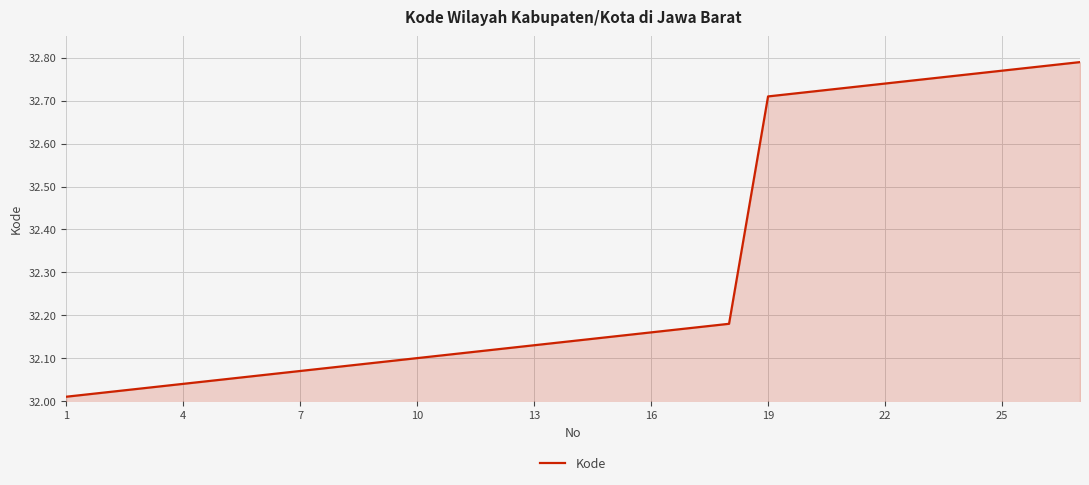

What is the difference between the maximum and minimum values?

0.8